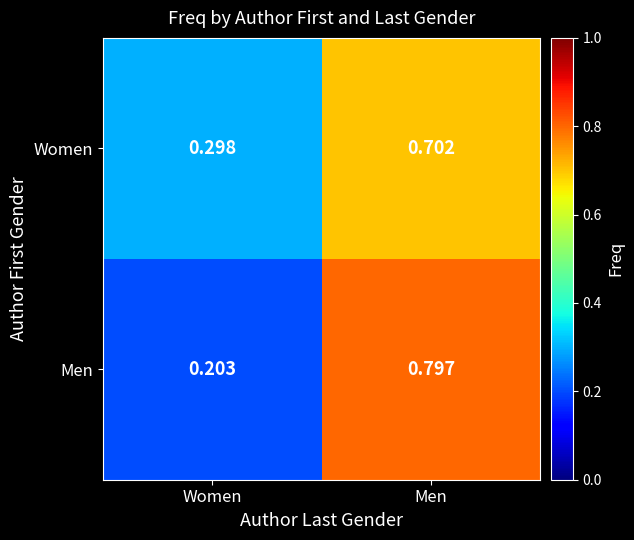

At which label is Men closest to 0?

Women